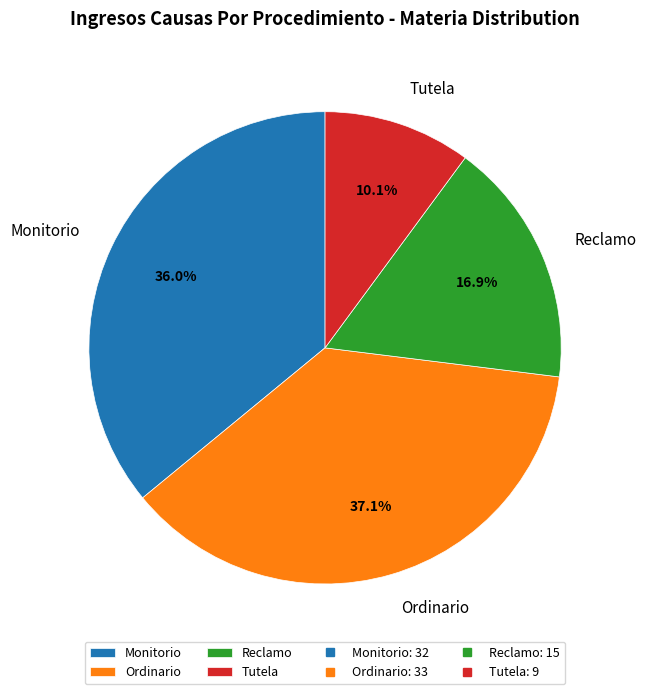

Which category has the biggest portion of the pie?

Ordinario